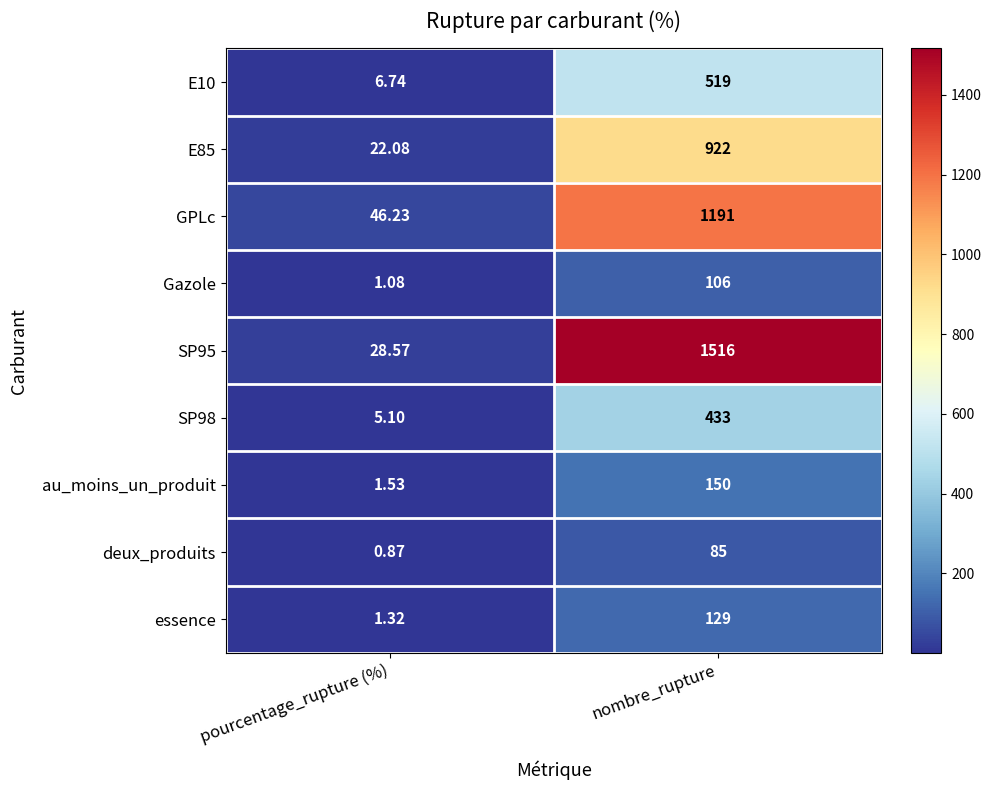

At which label is GPLc closest to 618?

pourcentage_rupture (%)